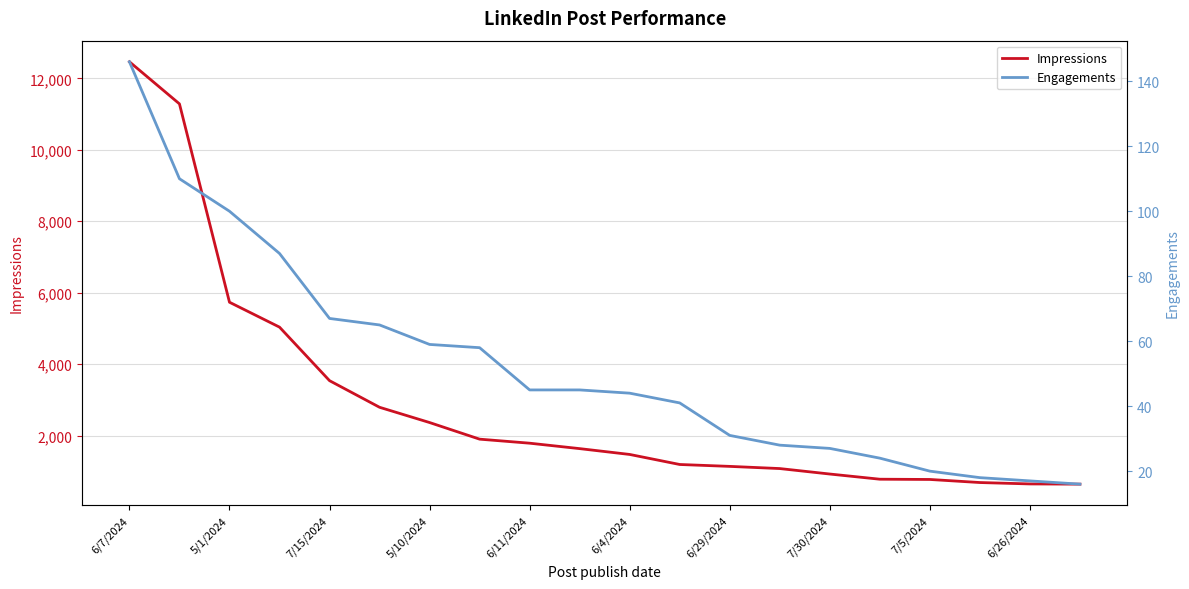

How many lines are shown in the chart?

2